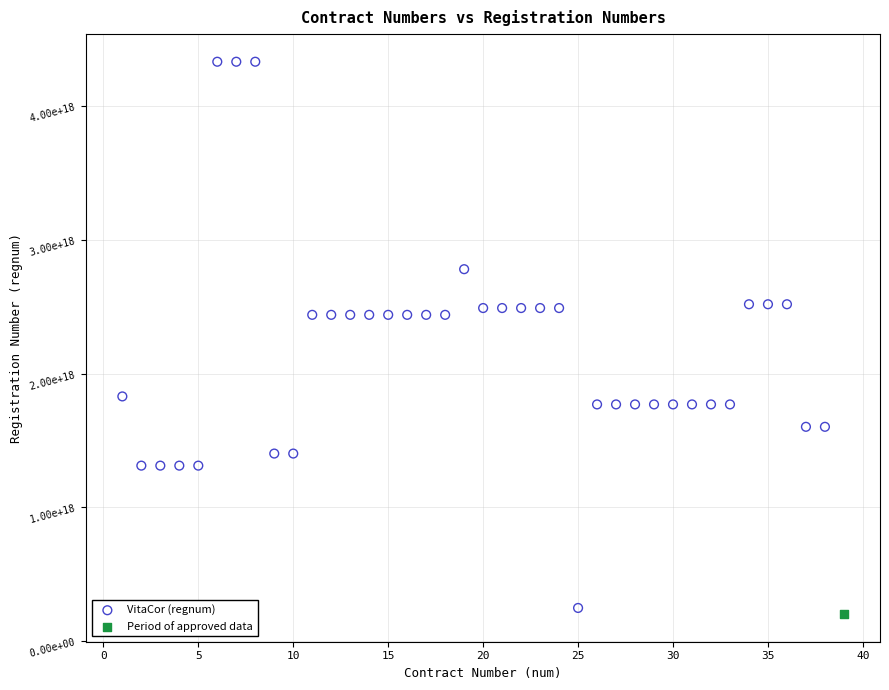

What are all the series names shown in the legend?

VitaCor (regnum), Period of approved data